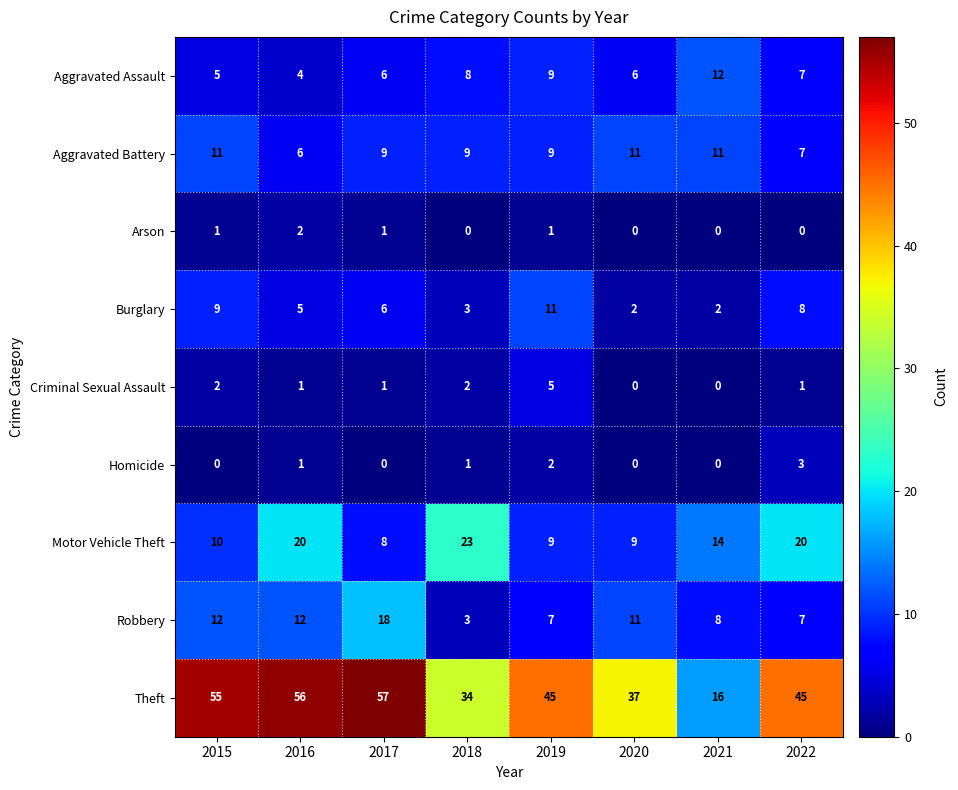

What is the average value of the Motor Vehicle Theft series?

14